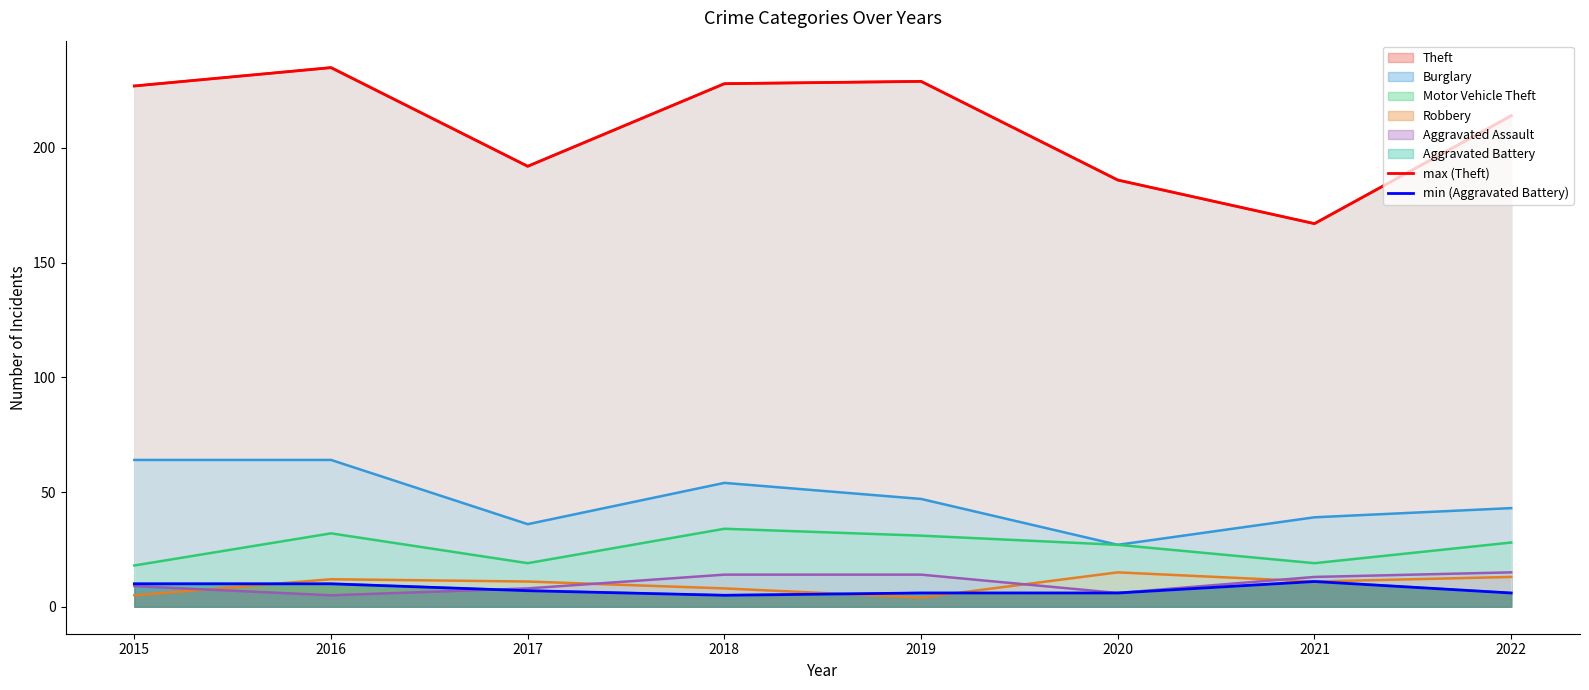

Where does the min (Aggravated Battery) series first go above 7?

2015